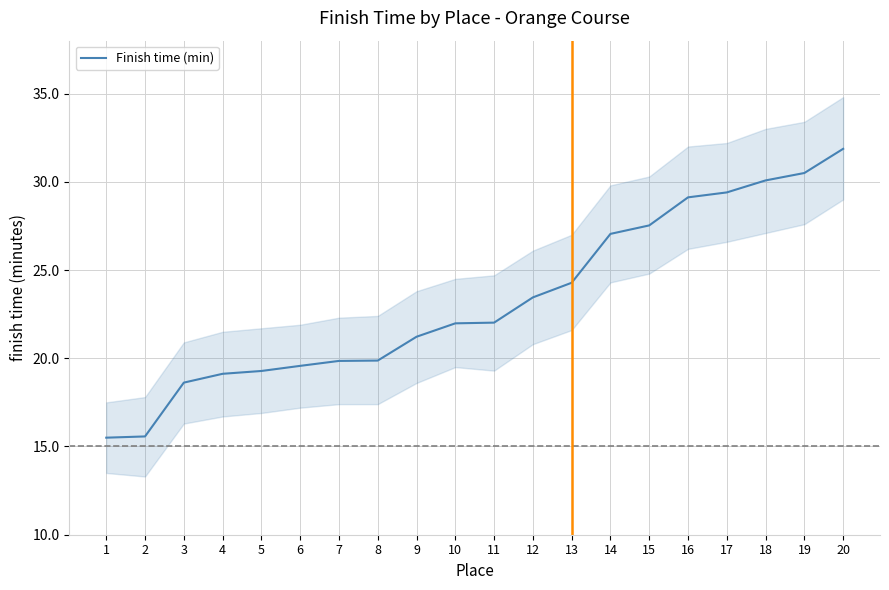

True or false: there are more than 2 points higher than both neighbors.

False